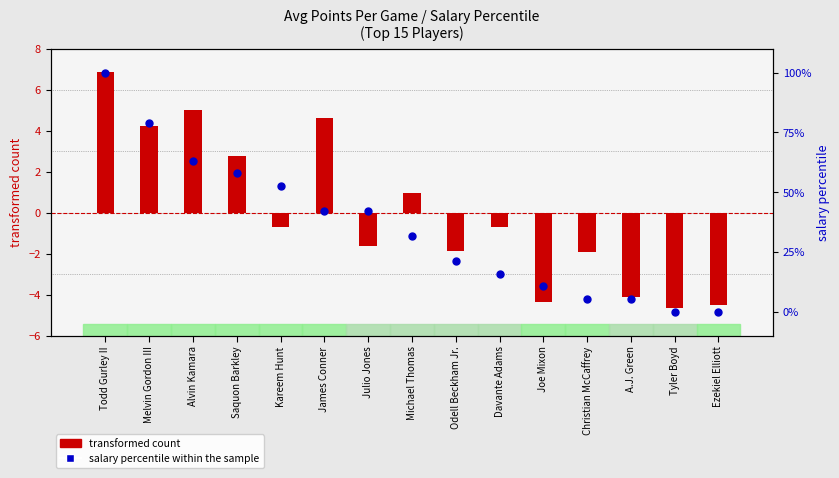

What are all the series names shown in the legend?

transformed count, salary percentile within the sample